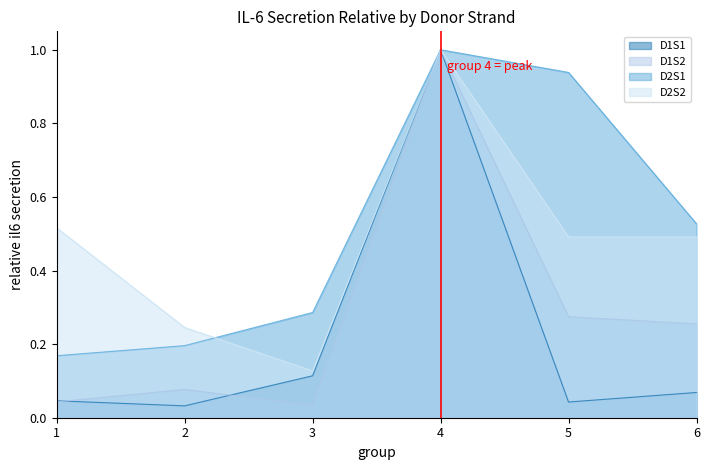

What is the difference between the maximum and minimum values in the D1S2 series?

1.0